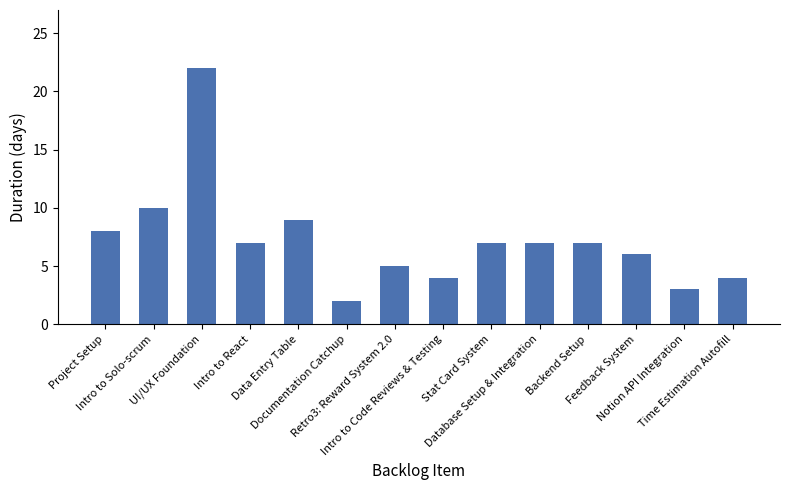

Reading right to left, transcribe all the data shown in this chart.

Time Estimation Autofill=4	Notion API Integration=3	Feedback System=6	Backend Setup=7	Database Setup & Integration=7	Stat Card System=7	Intro to Code Reviews & Testing=4	Retro3: Reward System 2.0=5	Documentation Catchup=2	Data Entry Table=9	Intro to React=7	UI/UX Foundation=22	Intro to Solo-scrum=10	Project Setup=8